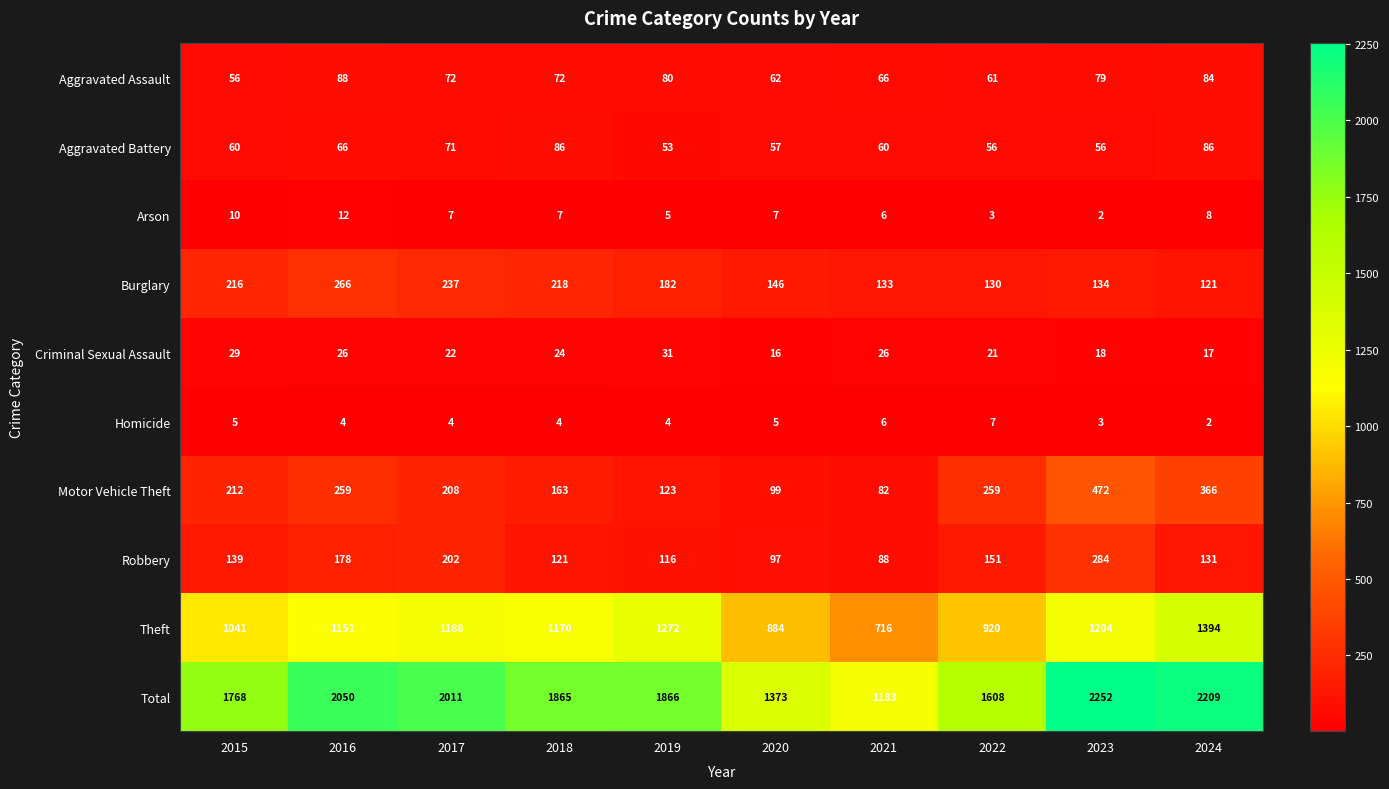

What is the spread (max minus min) of values at 2016?

2046